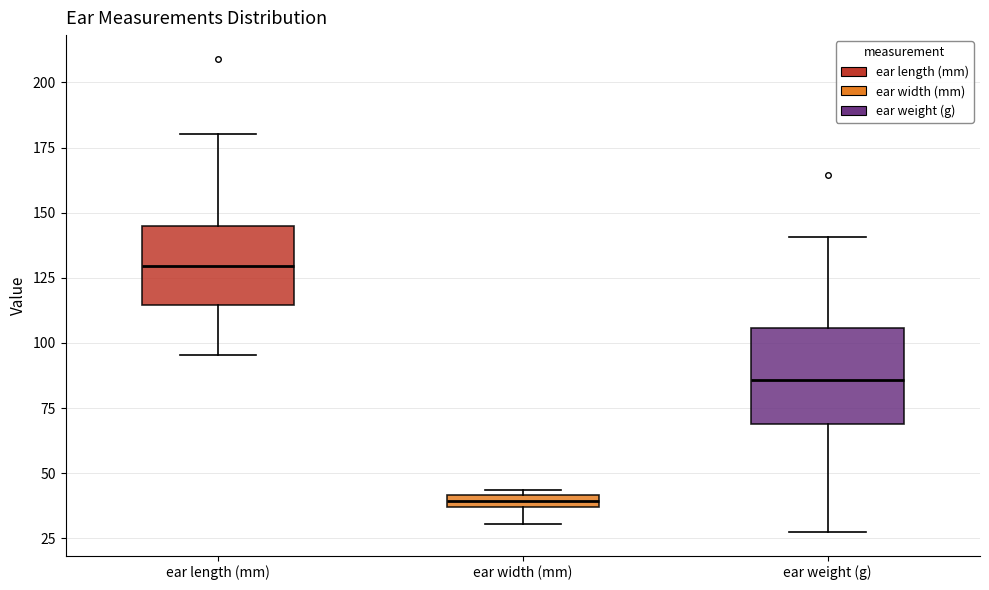

Where does the lower whisker of the box for ear weight (g) end on the y-axis? The values are not printed on the chart, so give them approximately, as read against the axis.

30